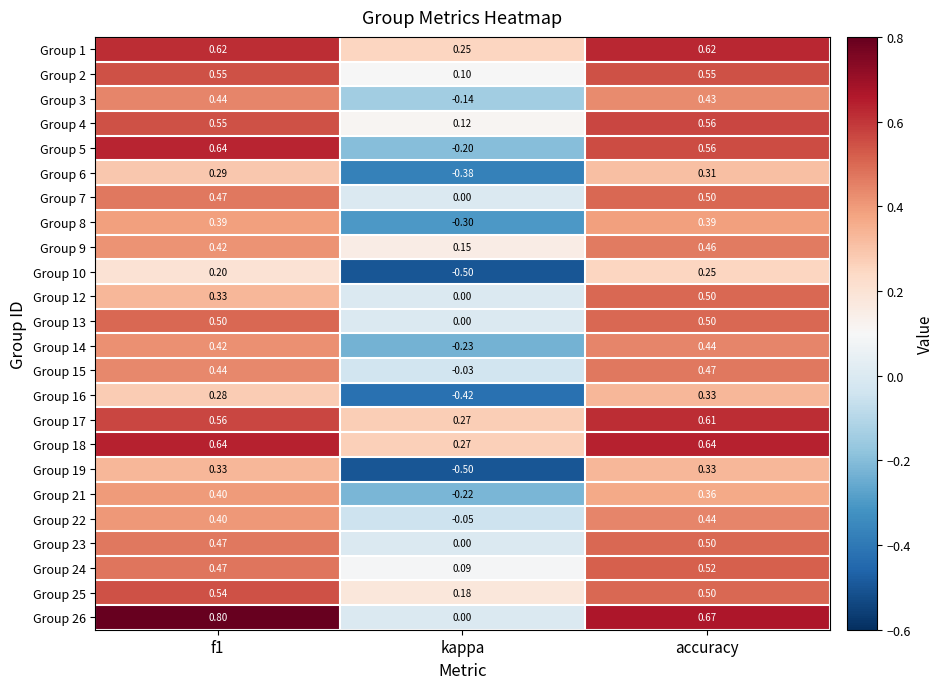

At which label does Group 2 reach its minimum?

kappa